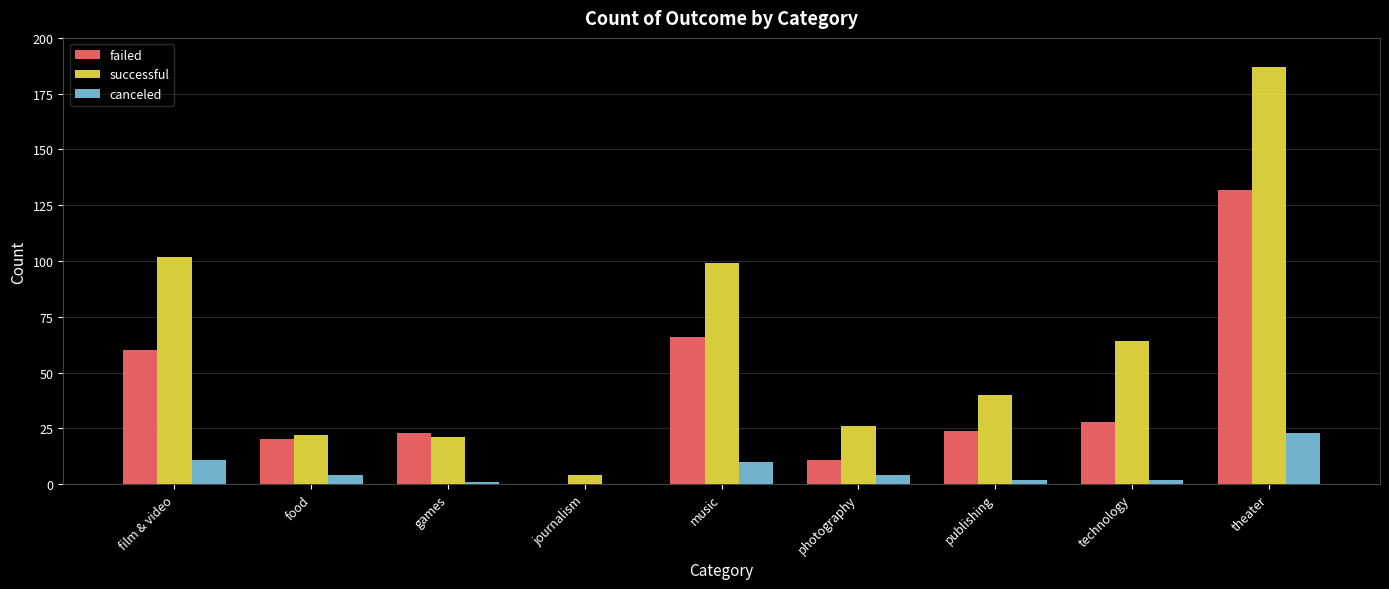

Reading left to right, what are all the values shown in this chart?

failed: 60	20	23	0	66	11	24	28	132
successful: 102	22	21	4	99	26	40	64	187
canceled: 11	4	1	0	10	4	2	2	23